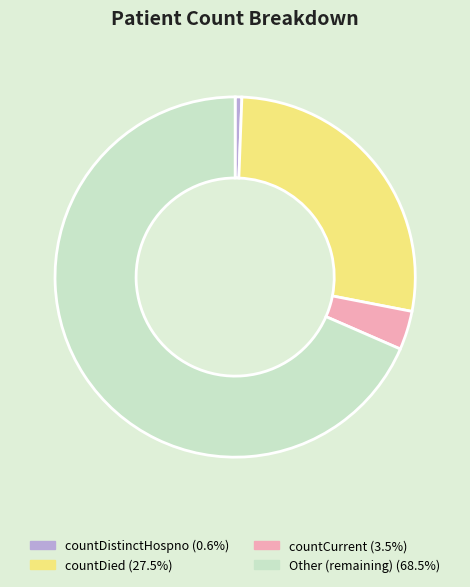

Combined, do countCurrent and countDistinctHospno account for over 50%?

No